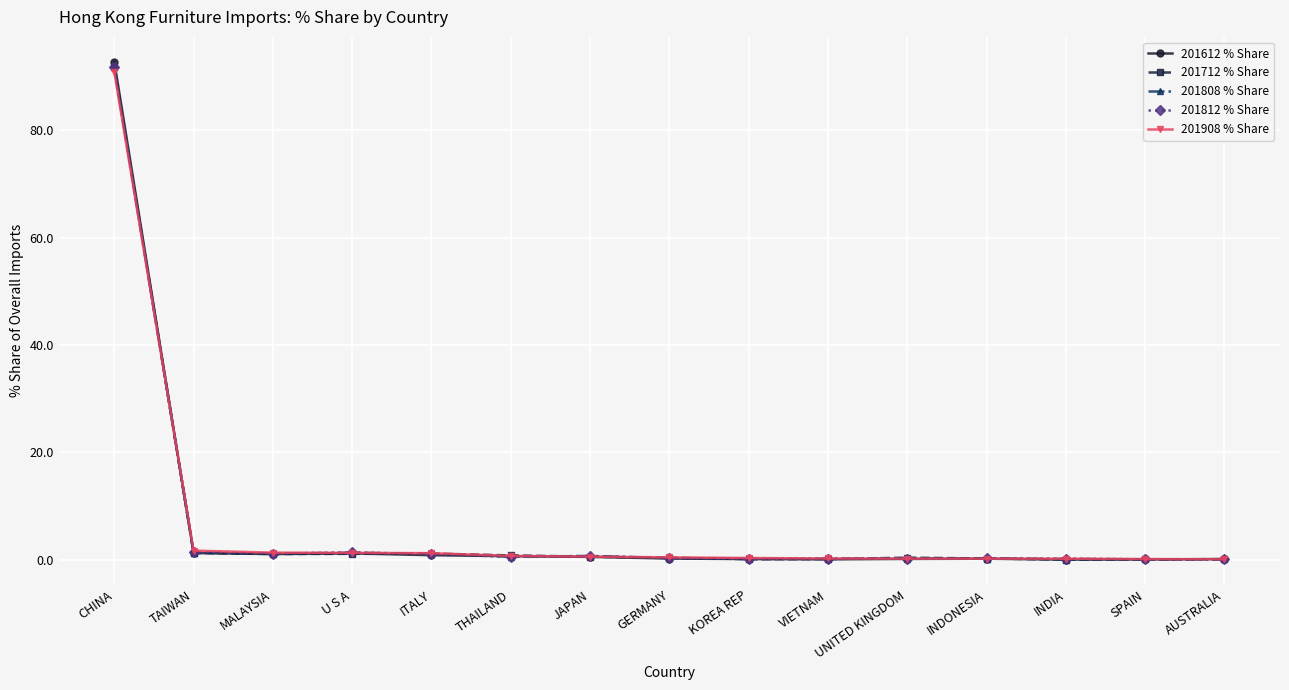

What is the label of the 5th point from the right?

UNITED KINGDOM